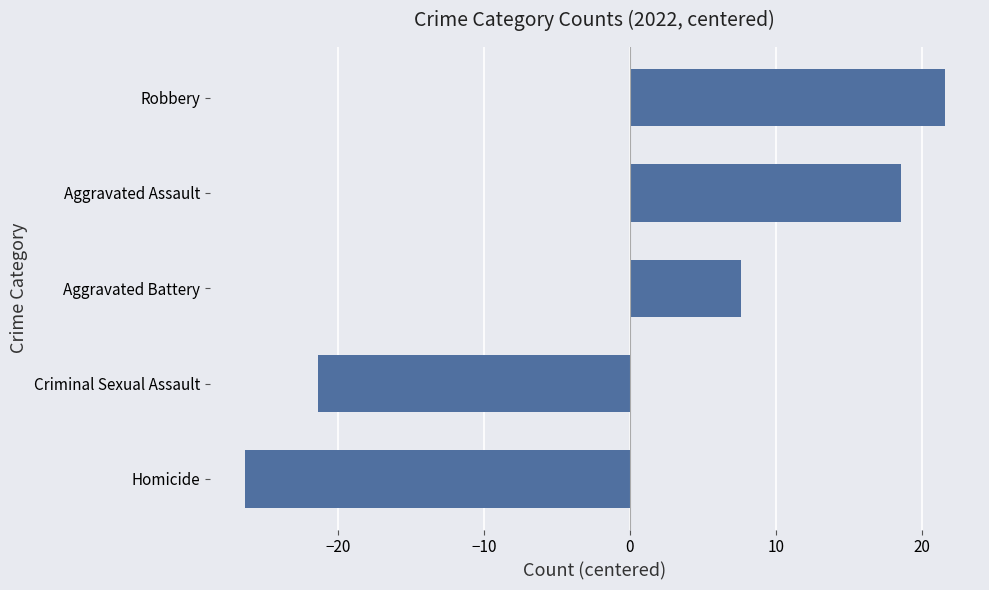

Reading top to bottom, extract all data points from this chart.

Robbery=21.6	Aggravated Assault=18.6	Aggravated Battery=7.6	Criminal Sexual Assault=-21.4	Homicide=-26.4